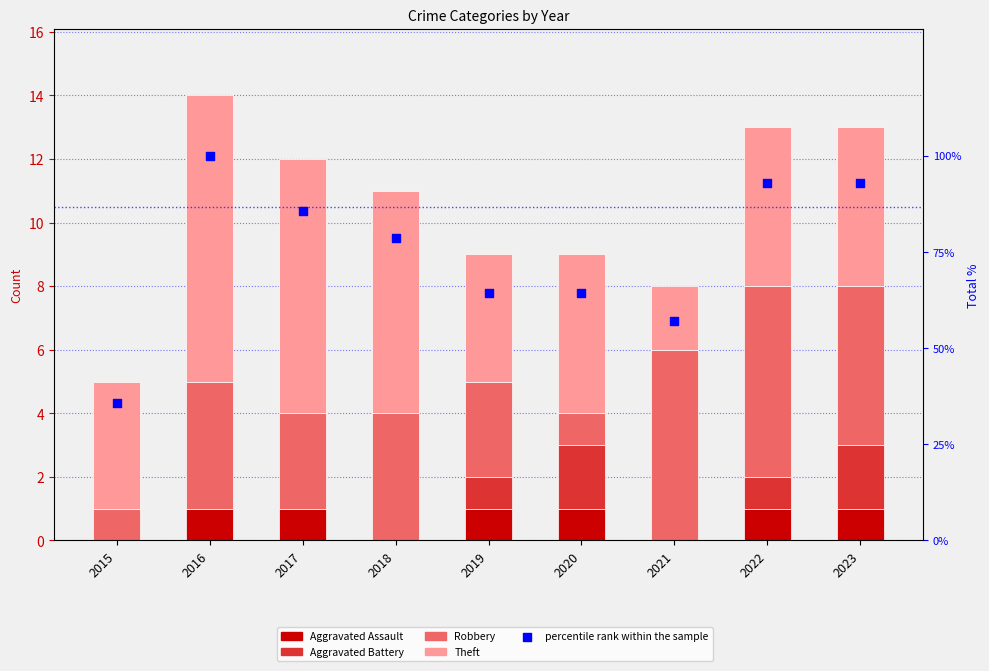

Which series contains the highest Y value?

percentile rank within the sample